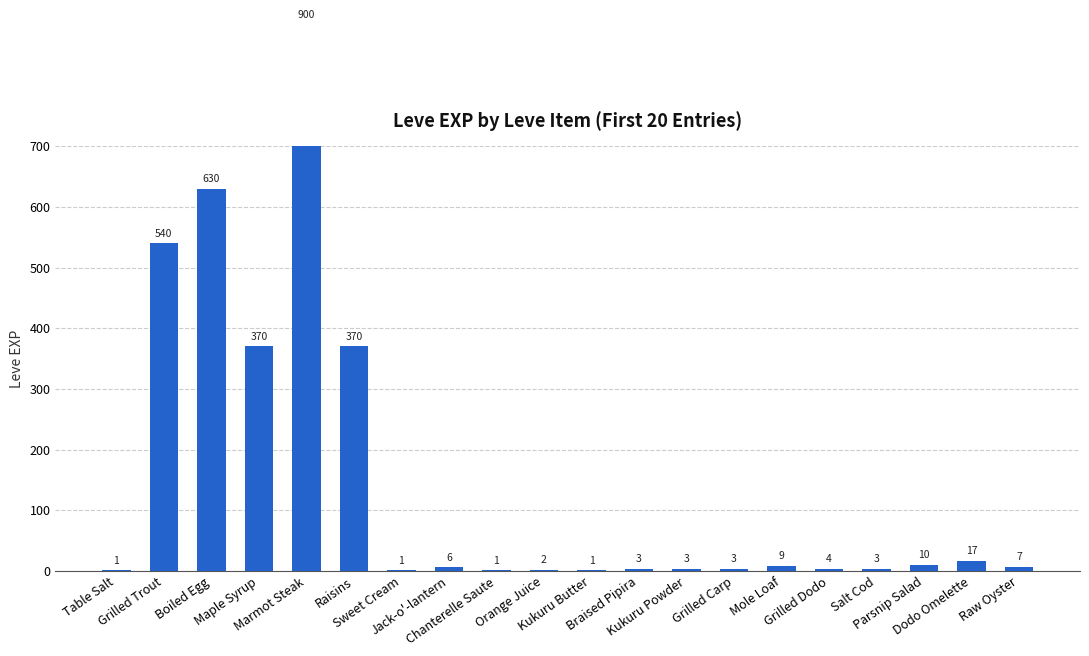

What is the label of the 7th bar from the right?

Grilled Carp